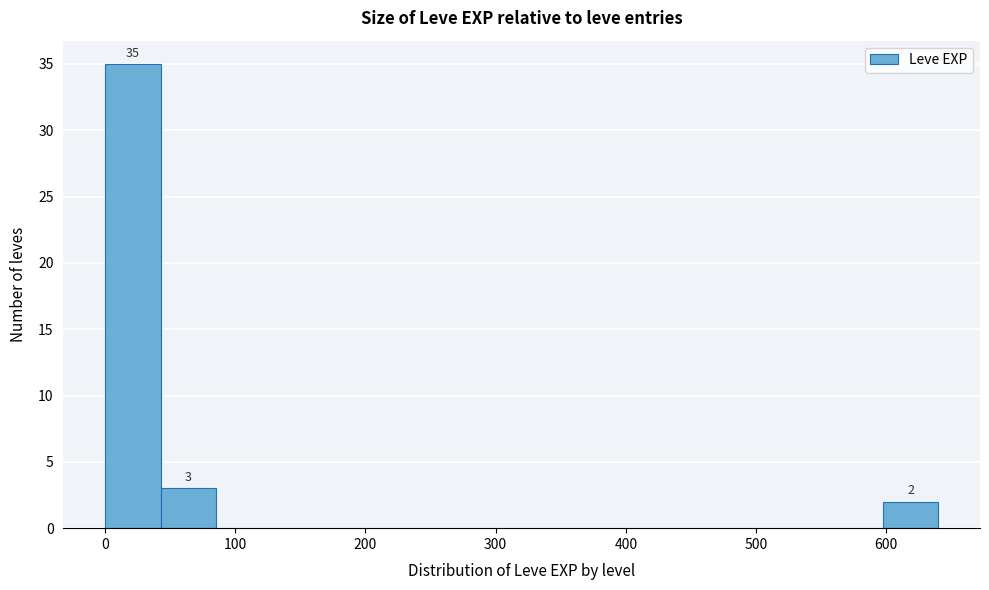

Which range on the x-axis has the tallest bar?

0 to 40